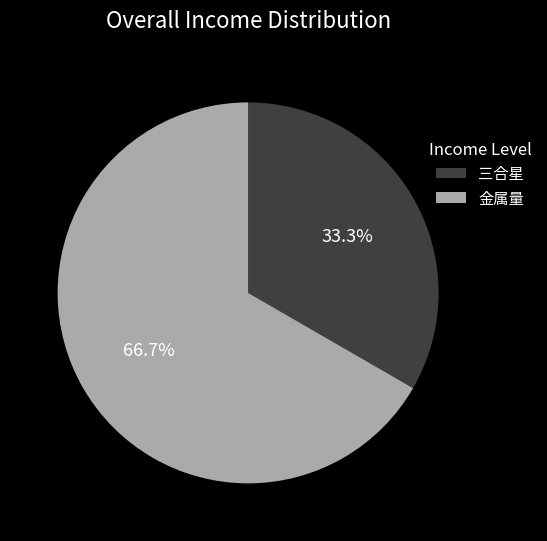

How much of the chart is everything except 三合星?

66.7%